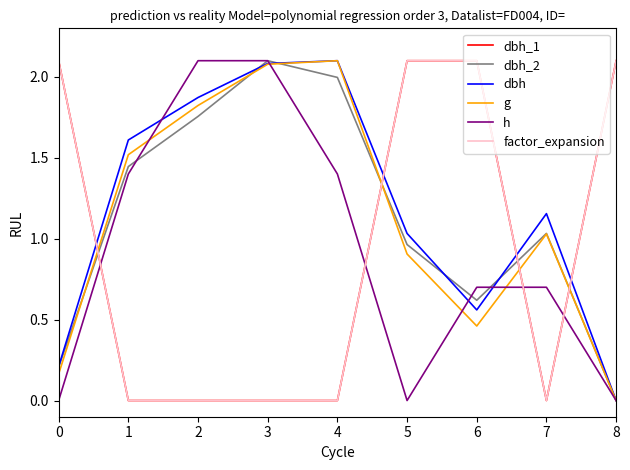

At which category does the chart reach its minimum across all series?

1